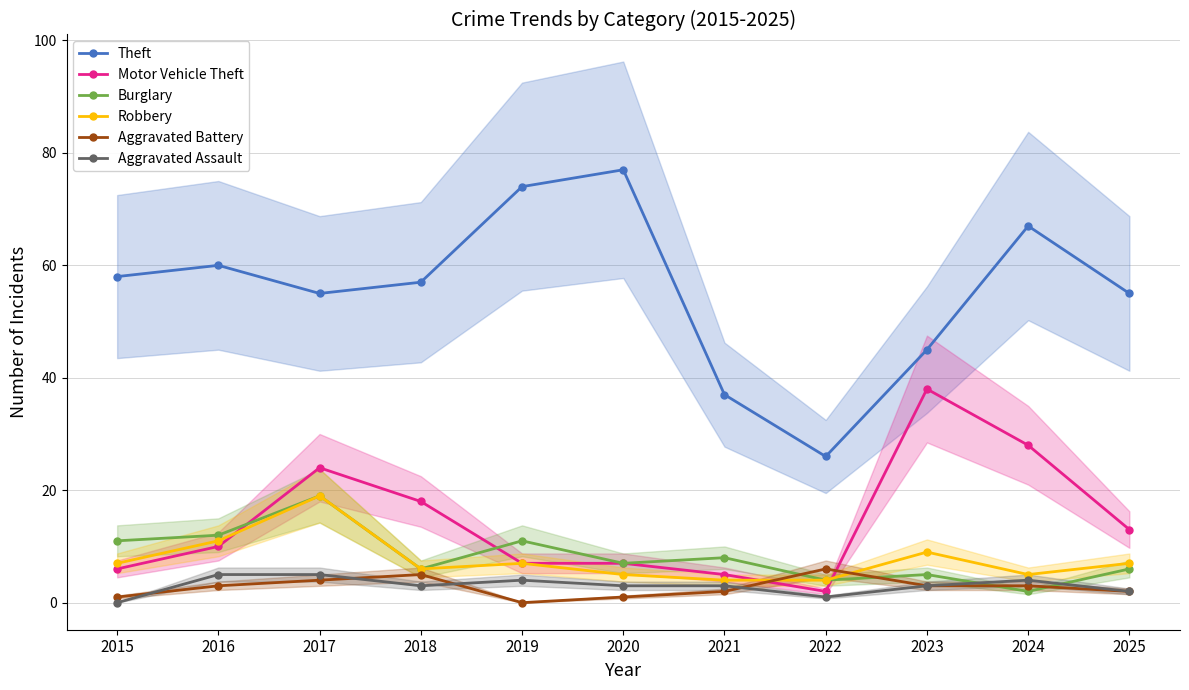

How many values in the Motor Vehicle Theft series are below 10?

5